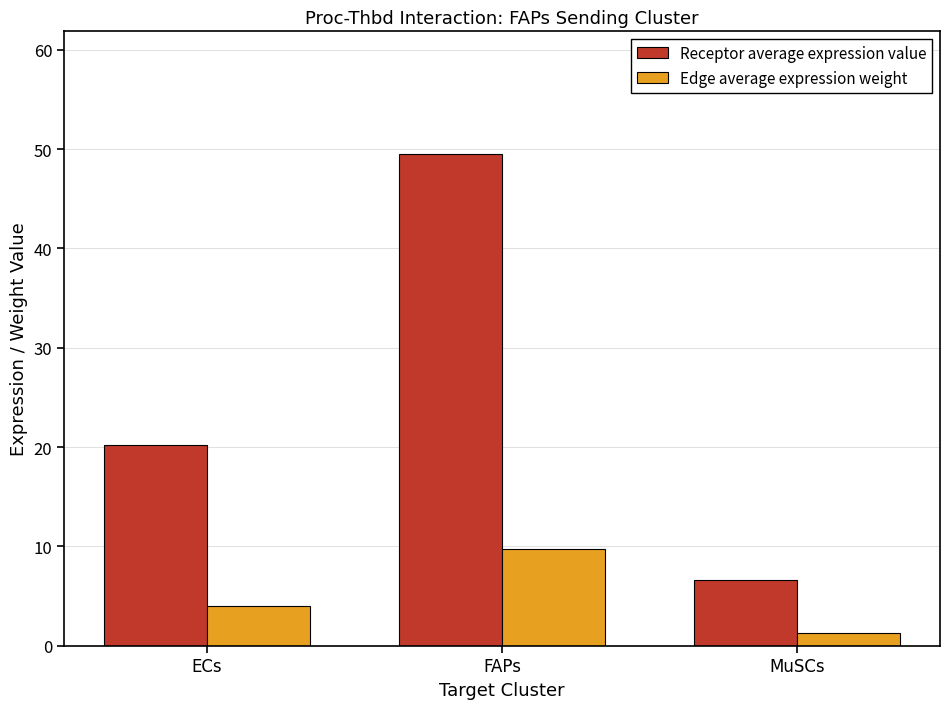

Which series has the largest range (max minus min)?

Receptor average expression value